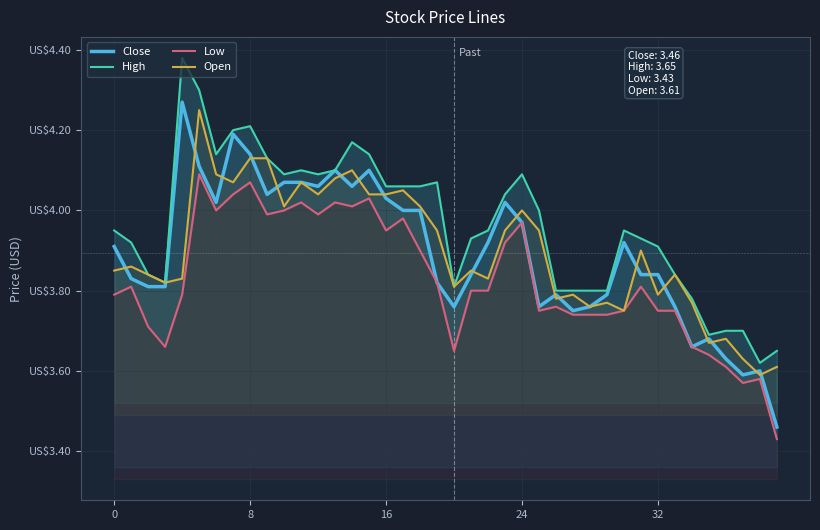

In Open, how many points are lower than both neighbors (excluding endpoints)?

12